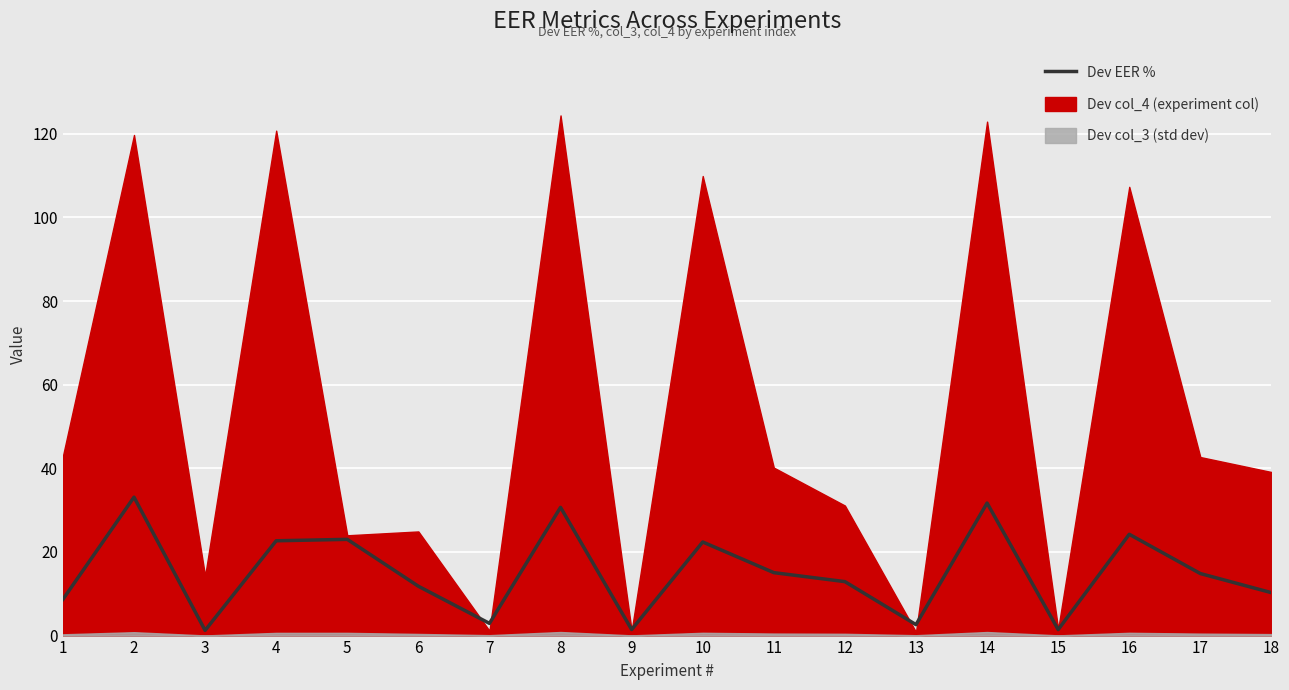

What is the change in value from 14 to 17?

-16.9